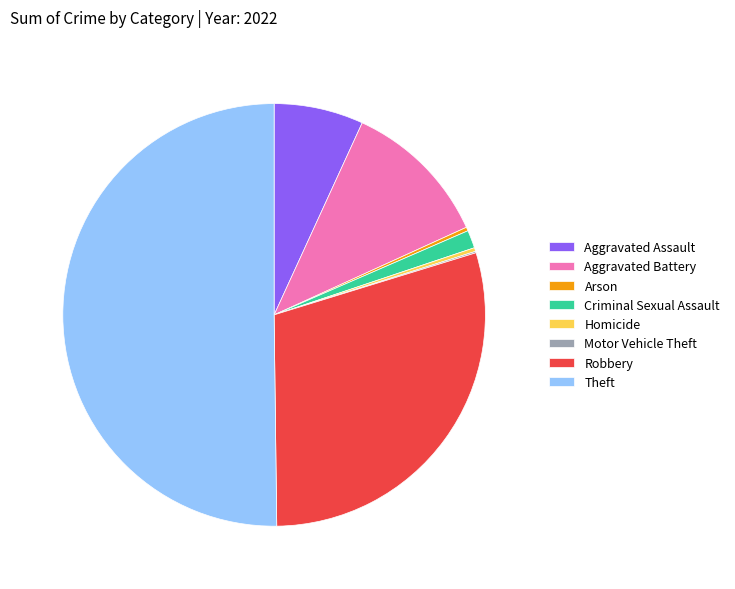

Approximately how many times larger is the value at Theft compared to Criminal Sexual Assault?

36.7